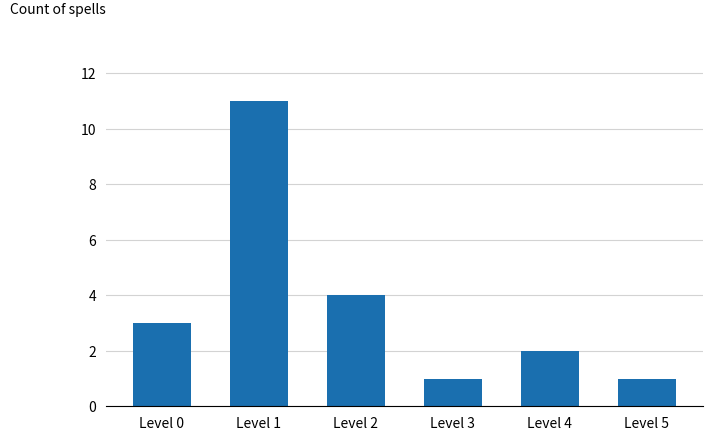

True or false: the data shows 11 at Level 1.

True